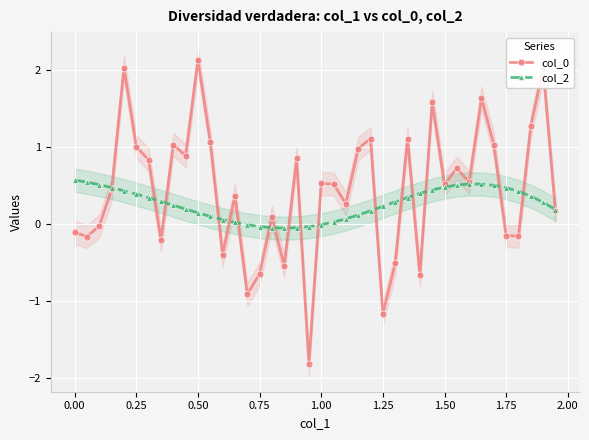

True or false: col_0 has more than 0 points higher than both neighbors.

True